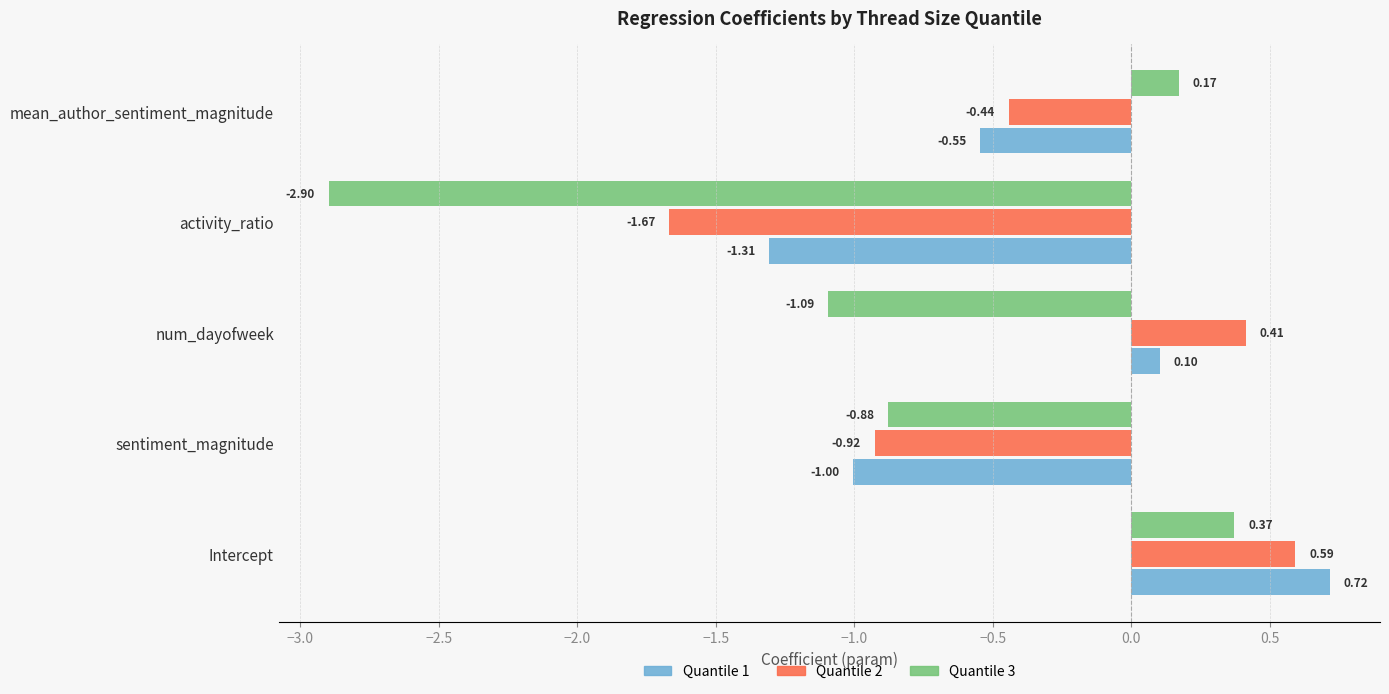

What is the sum of the Quantile 1 values at mean_author_sentiment_magnitude and activity_ratio?

-1.9